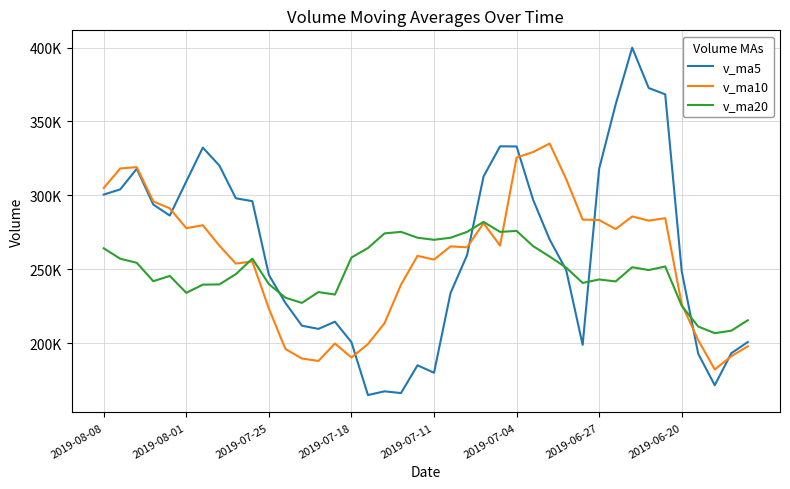

Which series has the largest range (max minus min)?

v_ma5